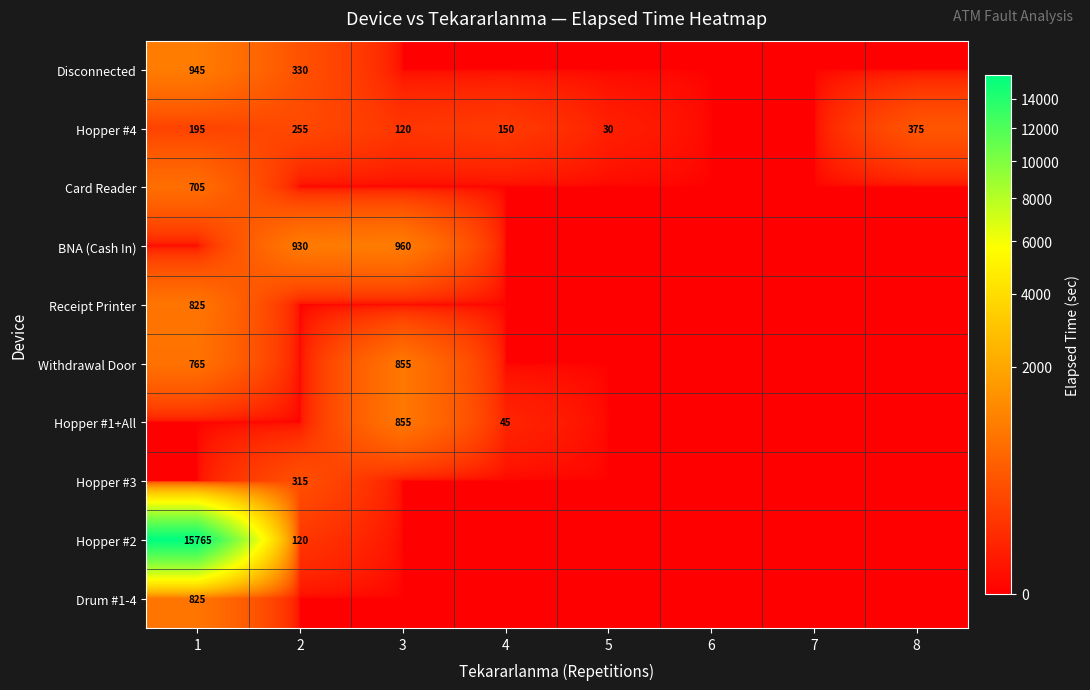

Count the number of categories in the chart.

8